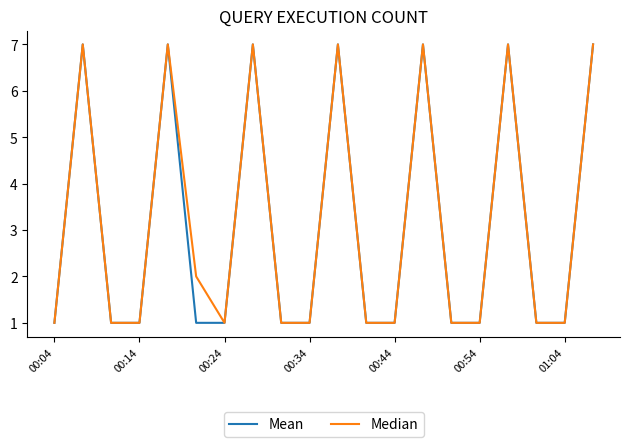

What is the greatest value displayed?

7